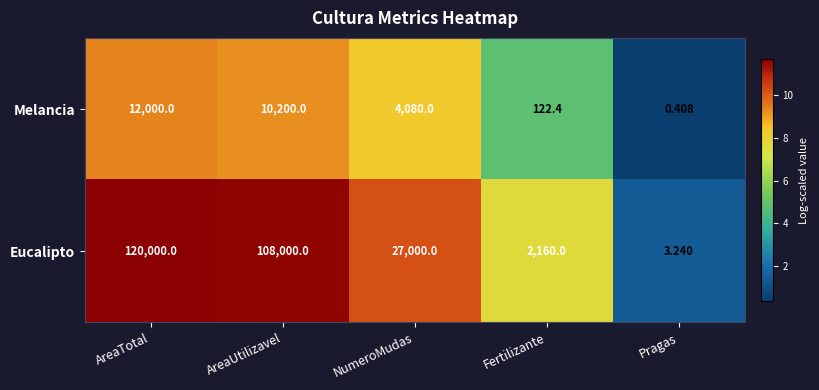

Which category has the lowest value across all series?

Pragas